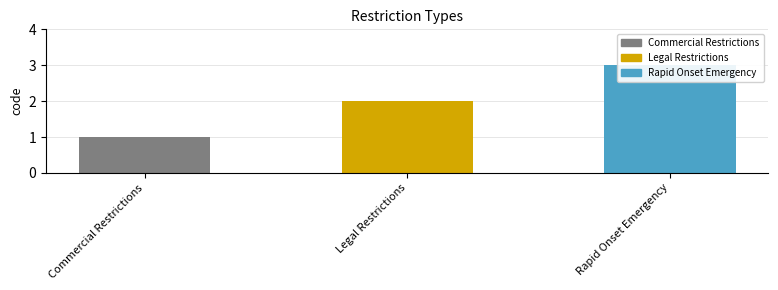

Is it true that the value at Legal Restrictions is 3?

False